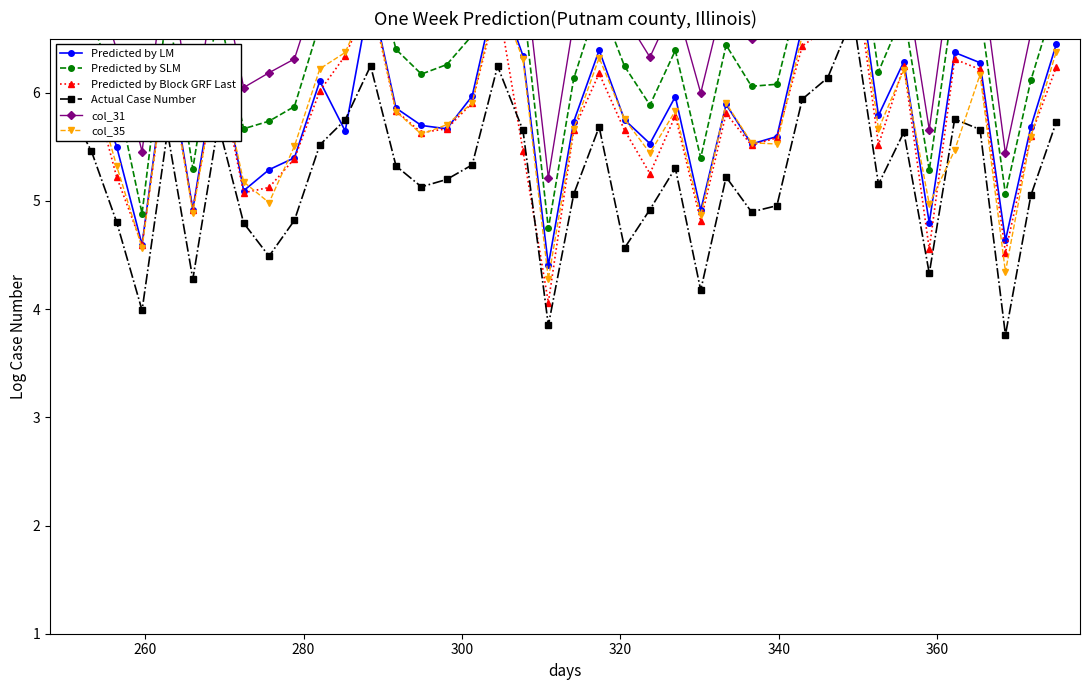

What is the difference between the maximum and minimum values in the Predicted by Block GRF Last series?

3.2